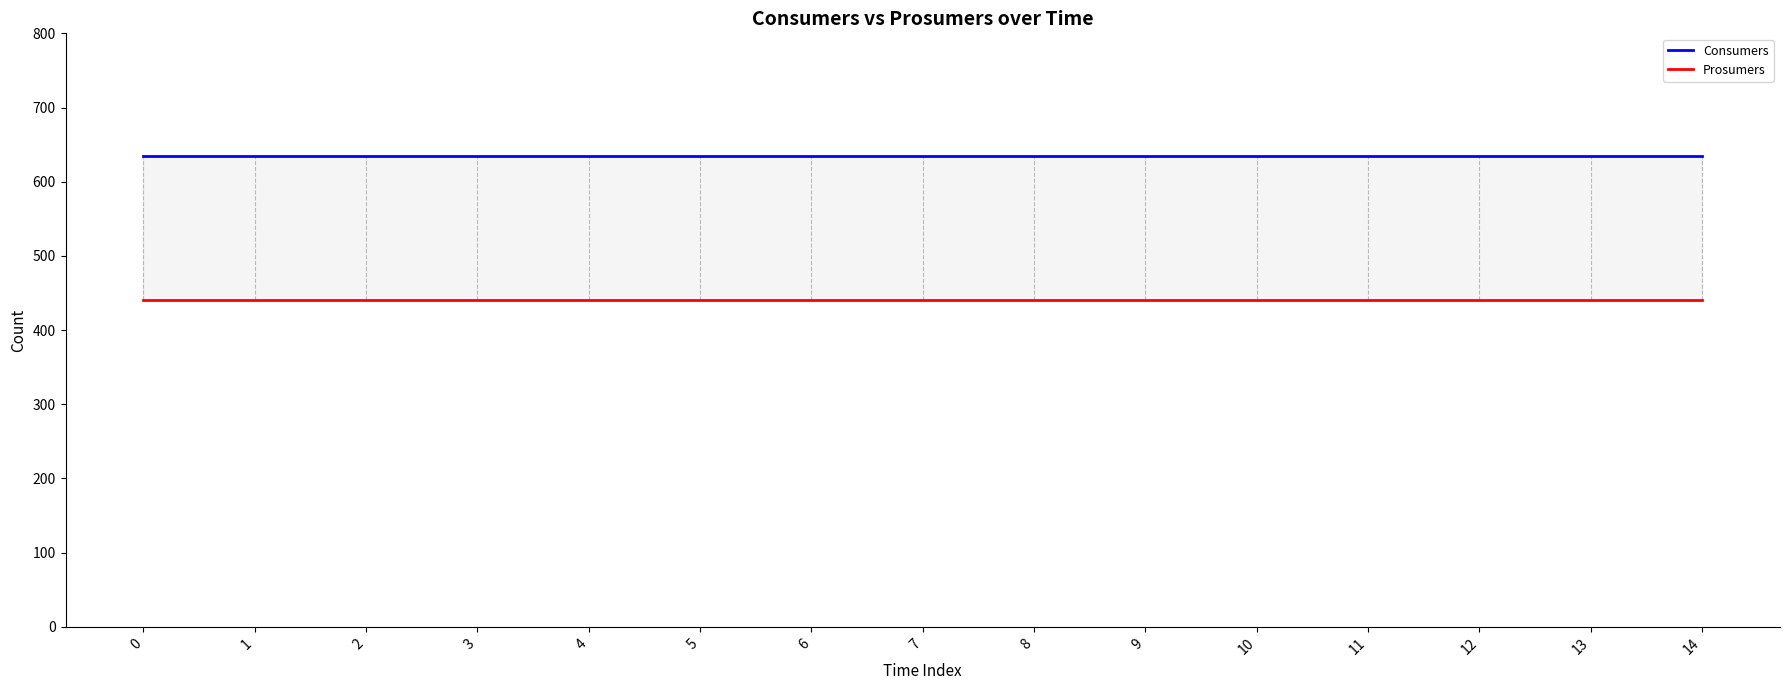

Which series has the largest total across all categories?

Consumers